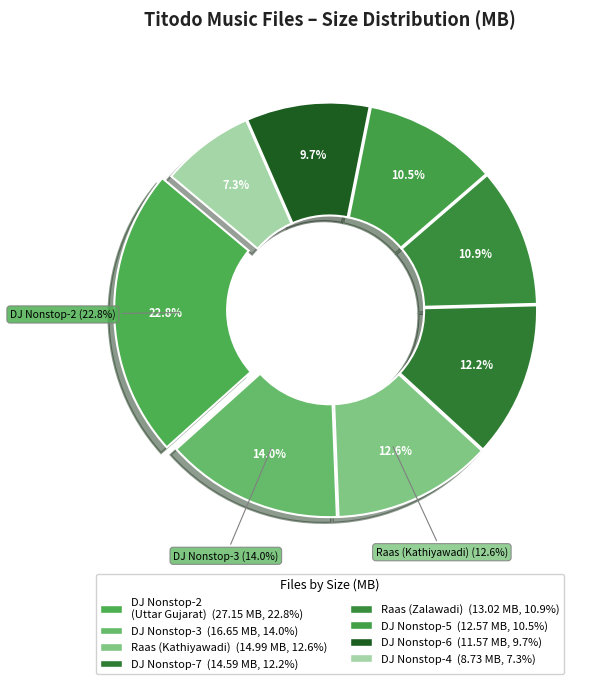

What percentage is NOT represented by Titodo DJ Nonstop-5.mp3?

89.5%